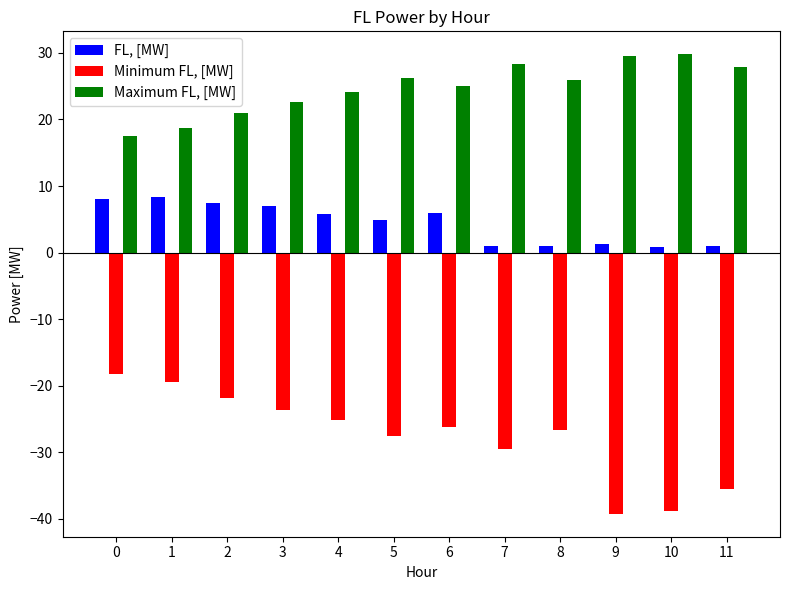

Rank the series by their maximum value, from lowest to highest.

Minimum FL, [MW], FL, [MW], Maximum FL, [MW]